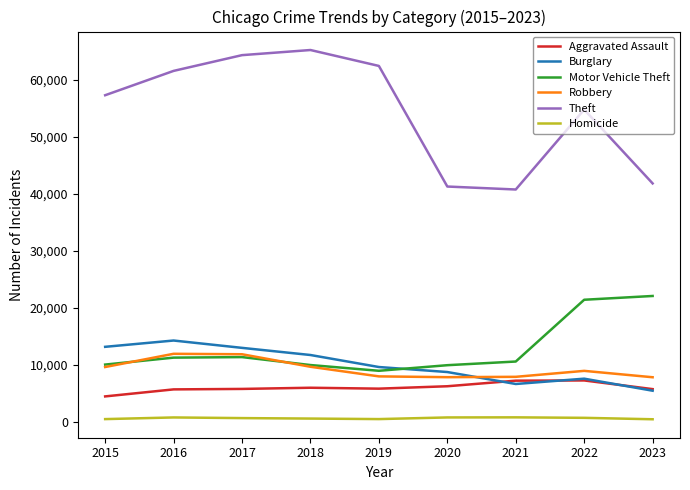

What is the difference between the maximum and minimum values in the Theft series?

24486